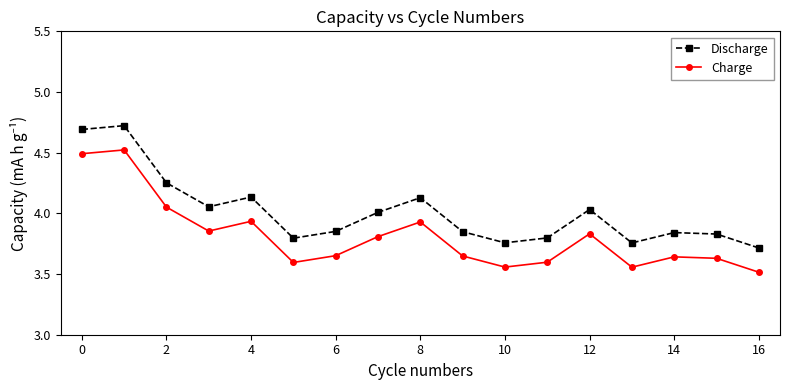

True or false: Charge has more than 0 interior local peaks.

True